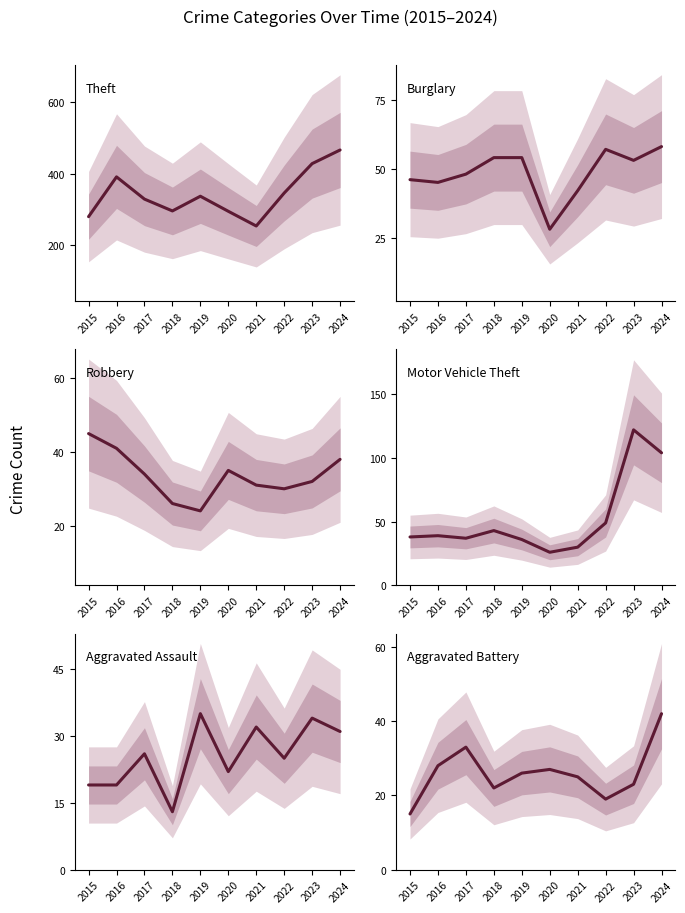

How many interior local valleys does the Burglary series have?

3